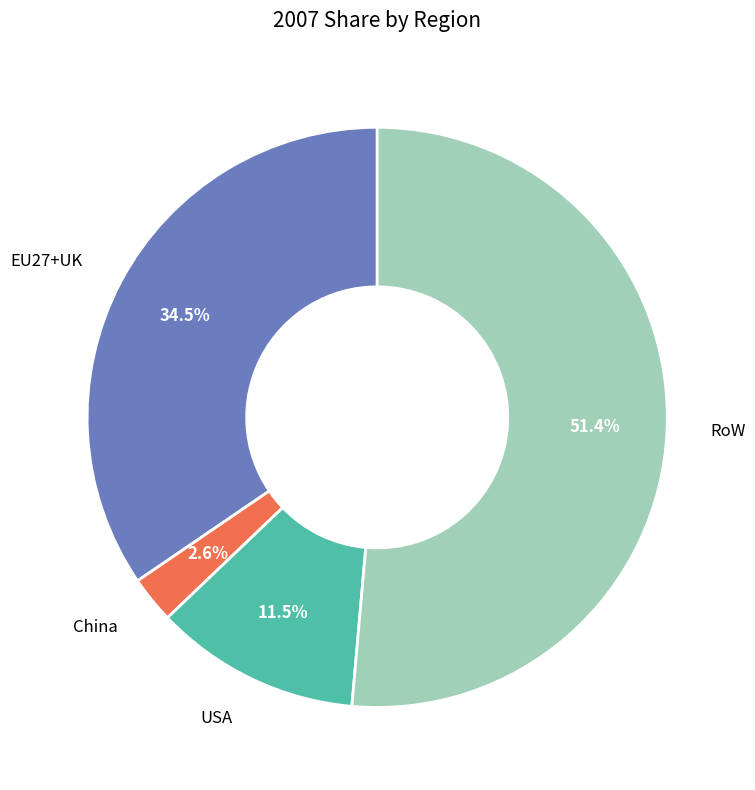

Is there any slice that represents more than half of the pie?

Yes